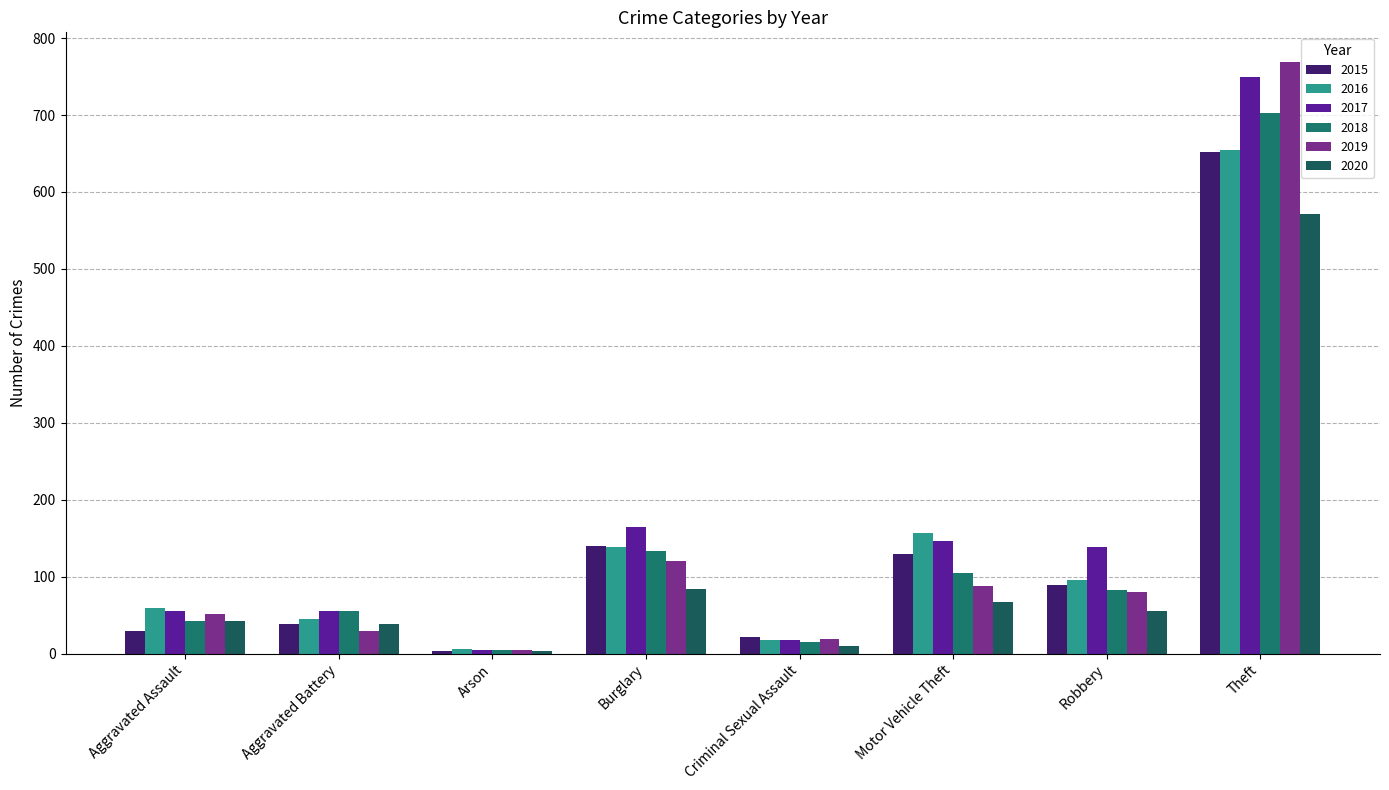

Where is 2016 nearest to the value 330?

Motor Vehicle Theft